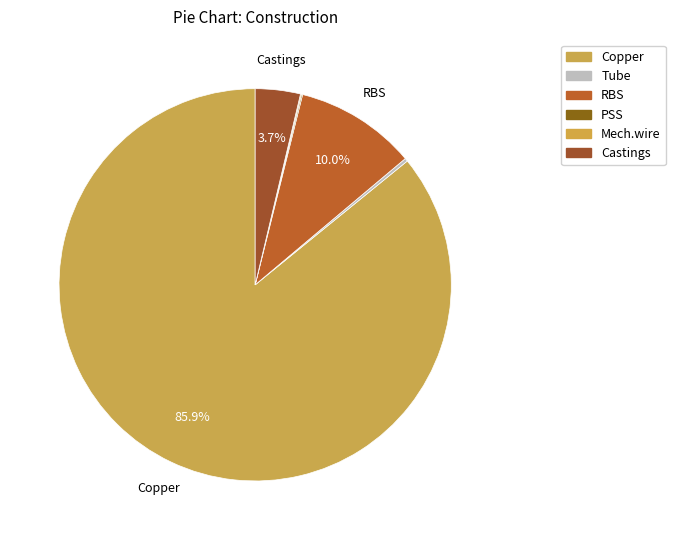

To the nearest percent, what portion does Copper represent?

86%